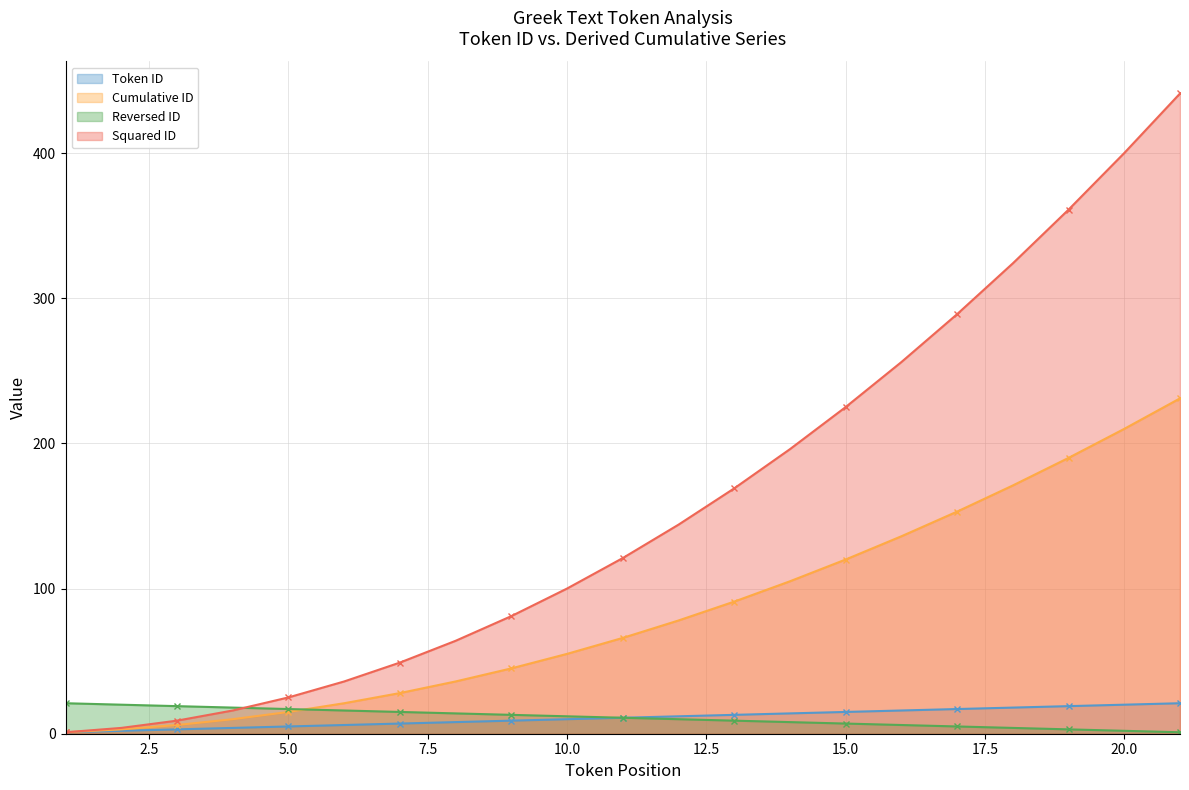

What is the difference between the highest and lowest values at 16?

250